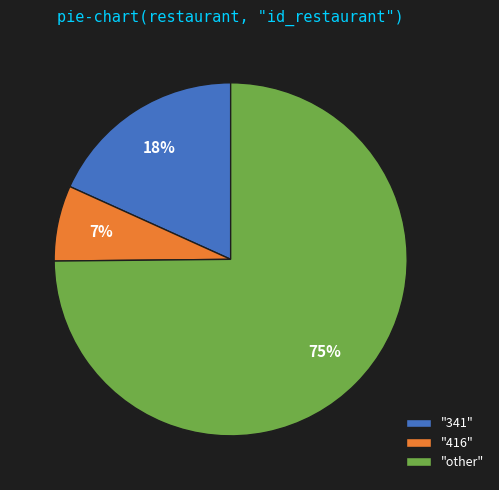

What percentage is the "other" slice, to the nearest percent?

75%